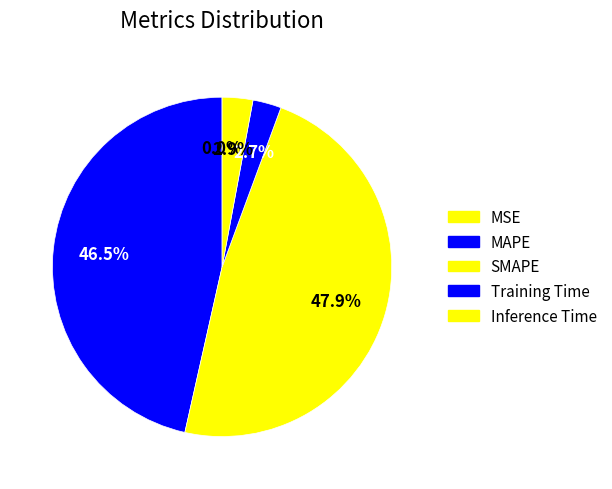

Rank the categories by value from highest to lowest.

SMAPE, MAPE, Inference Time, Training Time, MSE